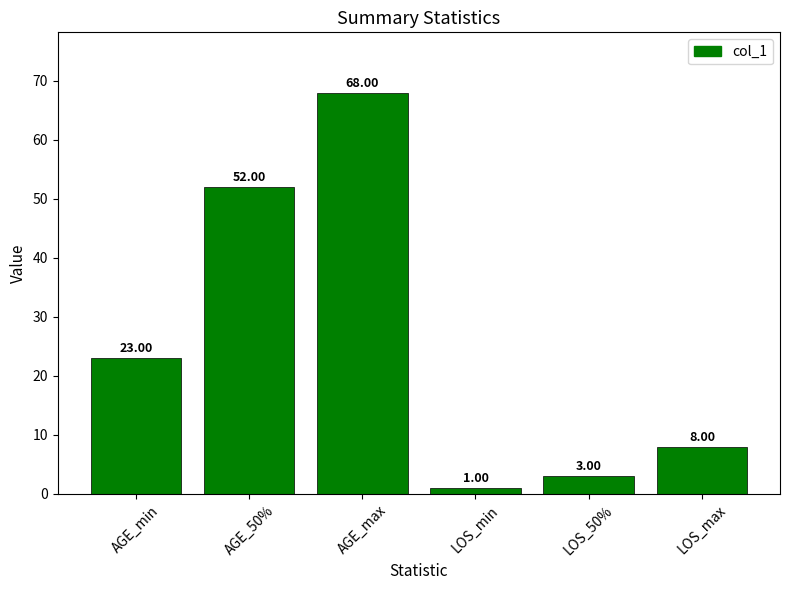

What is the difference between the values at LOS_max and LOS_min?

7